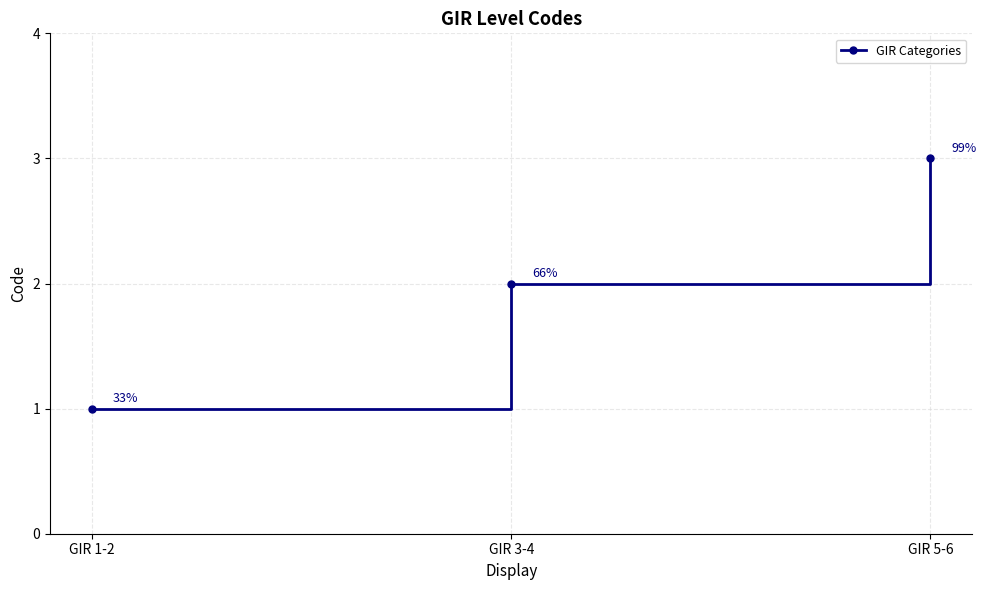

What is the value of the 1st point from the left?

1